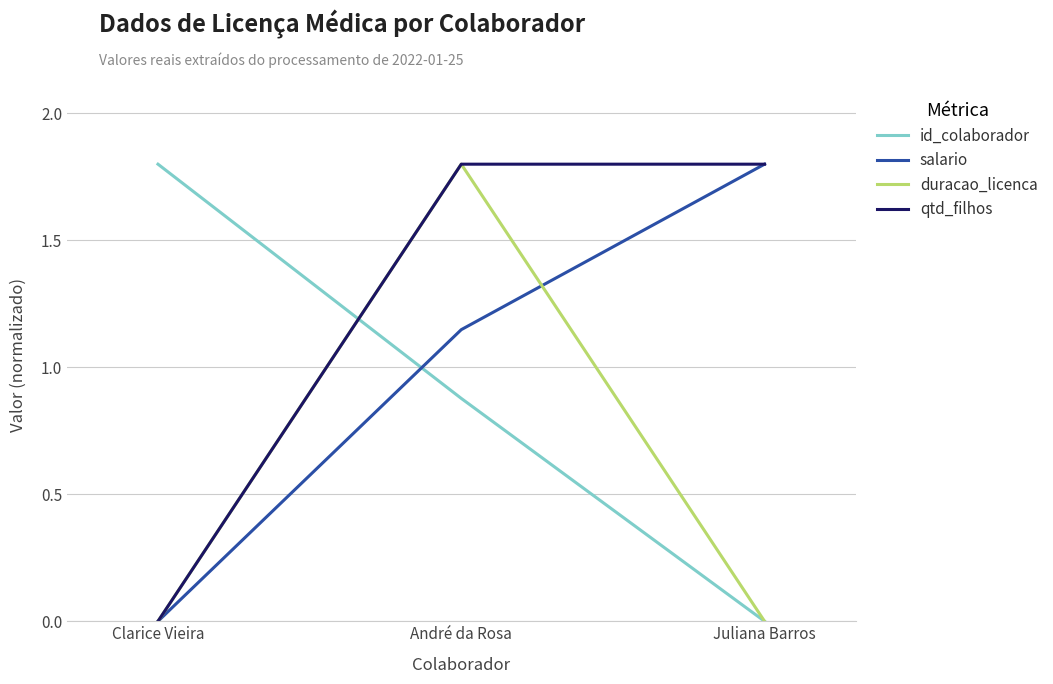

Rank the categories by id_colaborador value from lowest to highest.

Juliana Barros, André da Rosa, Clarice Vieira